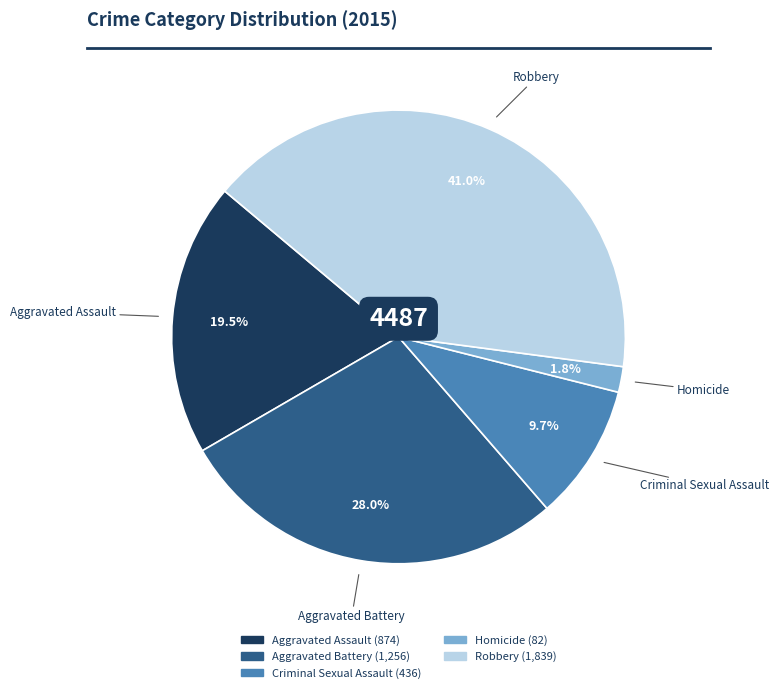

Count the number of slices in the pie.

5